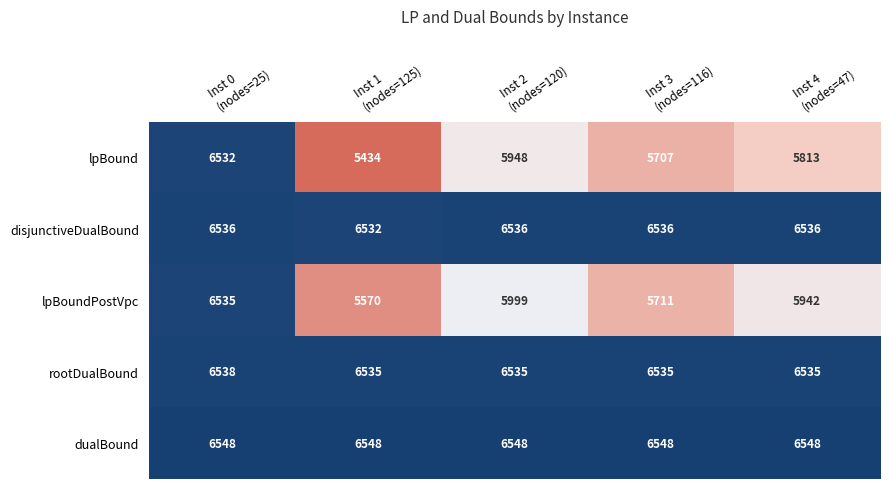

What is the difference between the second highest and minimum values in the lpBound series?

514